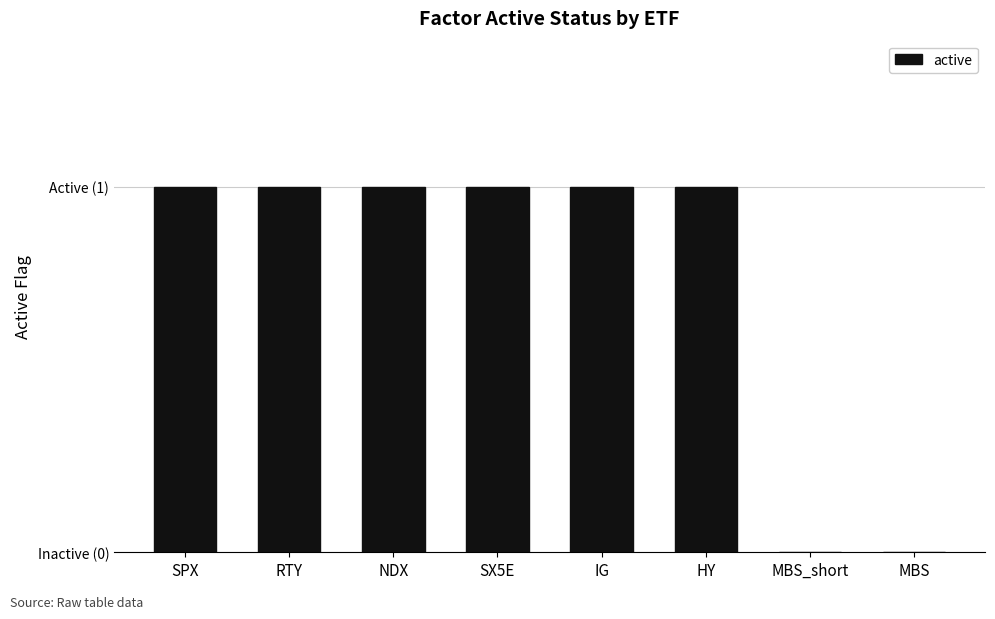

Which category has the highest value across all series?

SPX